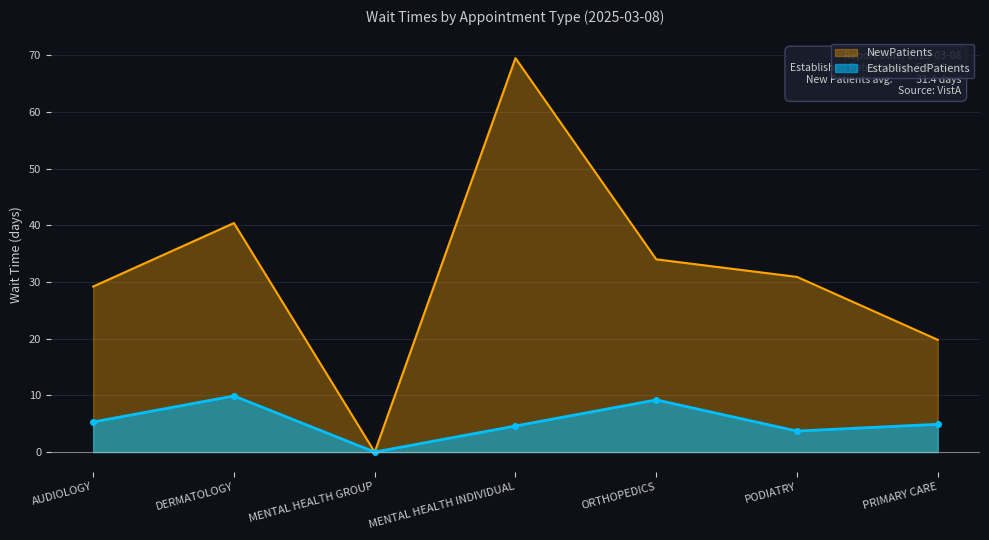

Where is the first local minimum for NewPatients?

MENTAL HEALTH GROUP